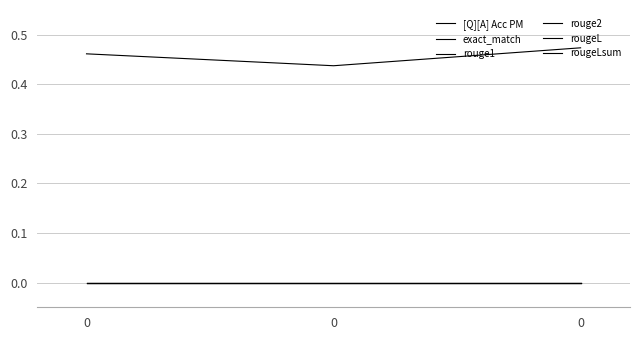

Does the chart have visible grid lines?

Yes